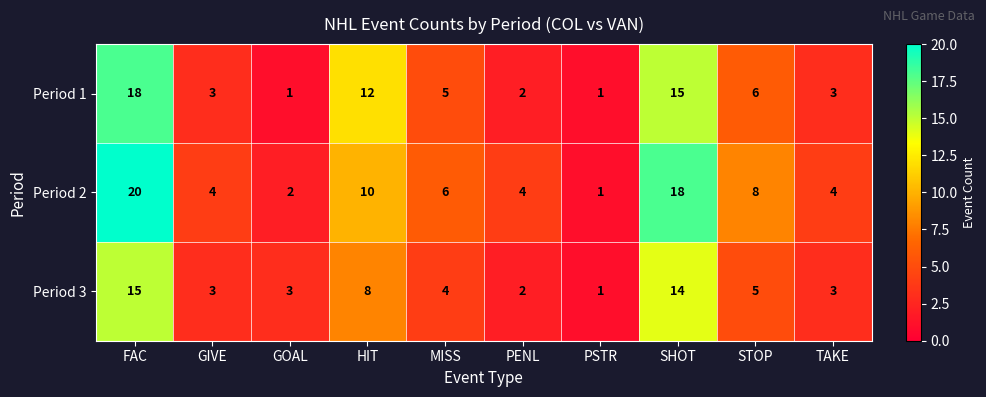

What is the difference between the maximum and minimum values in the Period 1 series?

17